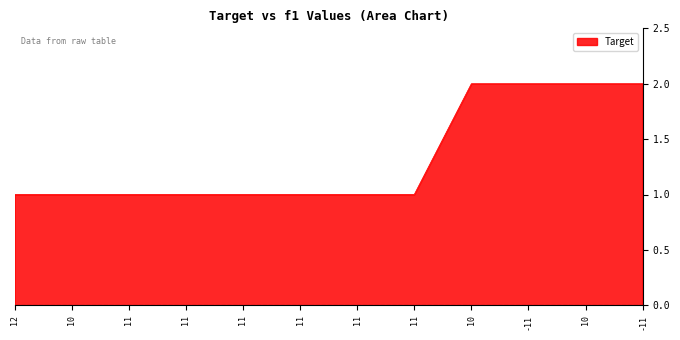

What is the minimum value shown in the chart?

1